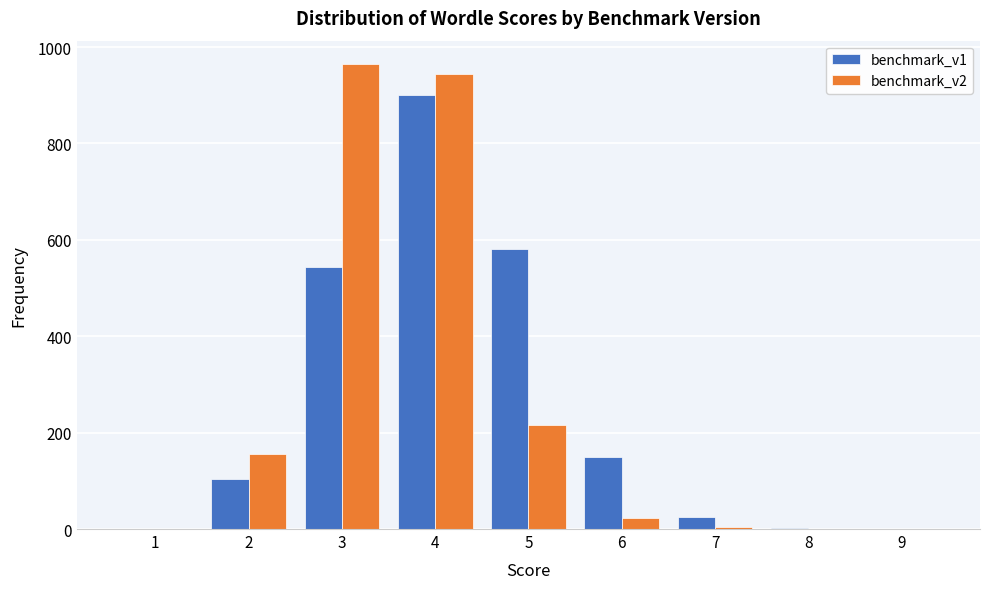

Is the value of benchmark_v2 at 8 greater than the value of benchmark_v1 at 5?

No